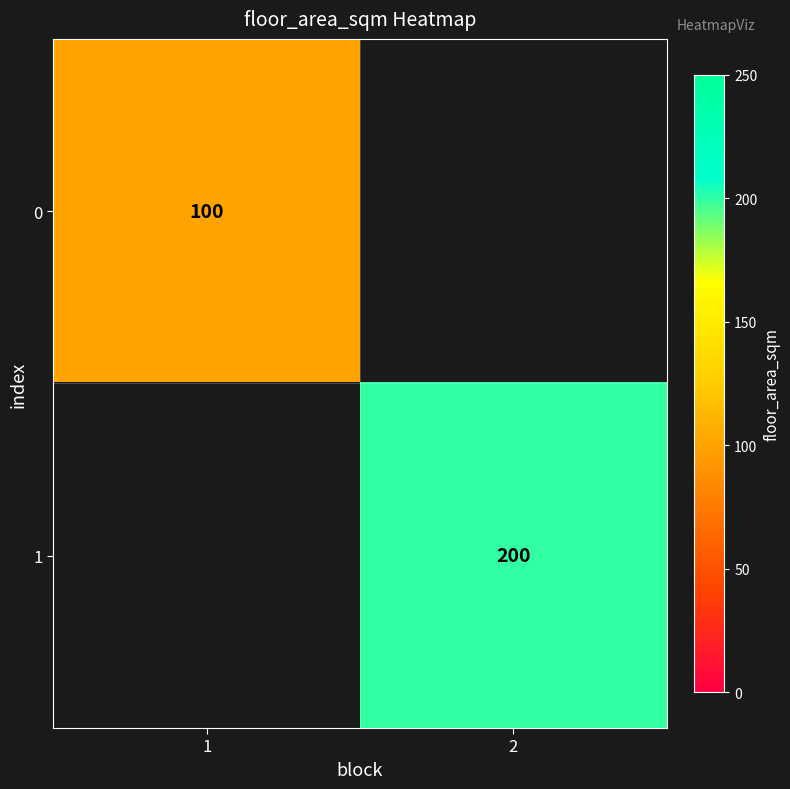

Is the value of 1 at 2 greater than the value of 0 at 1?

Yes